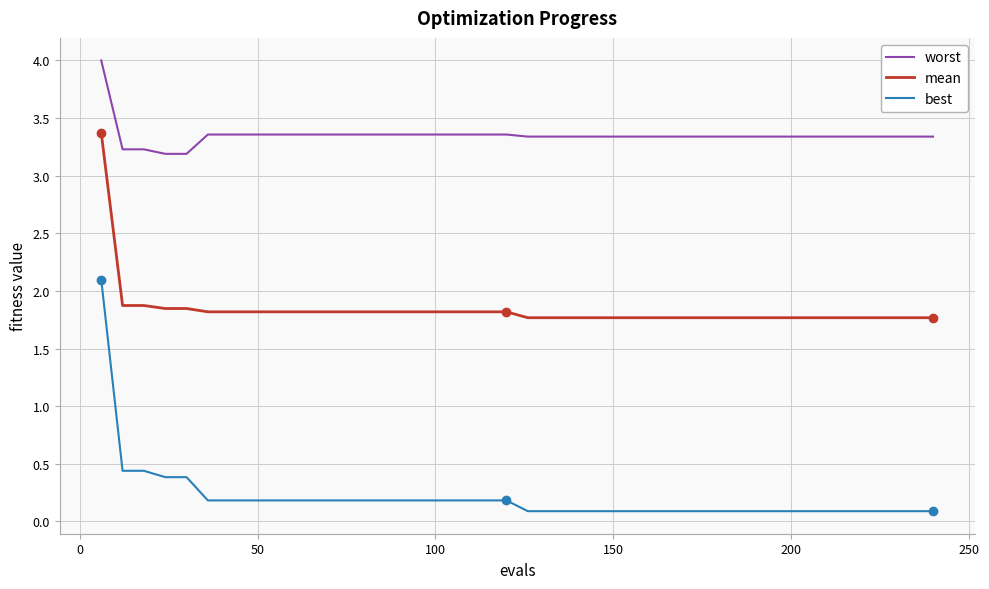

Which series has the widest spread of values?

best